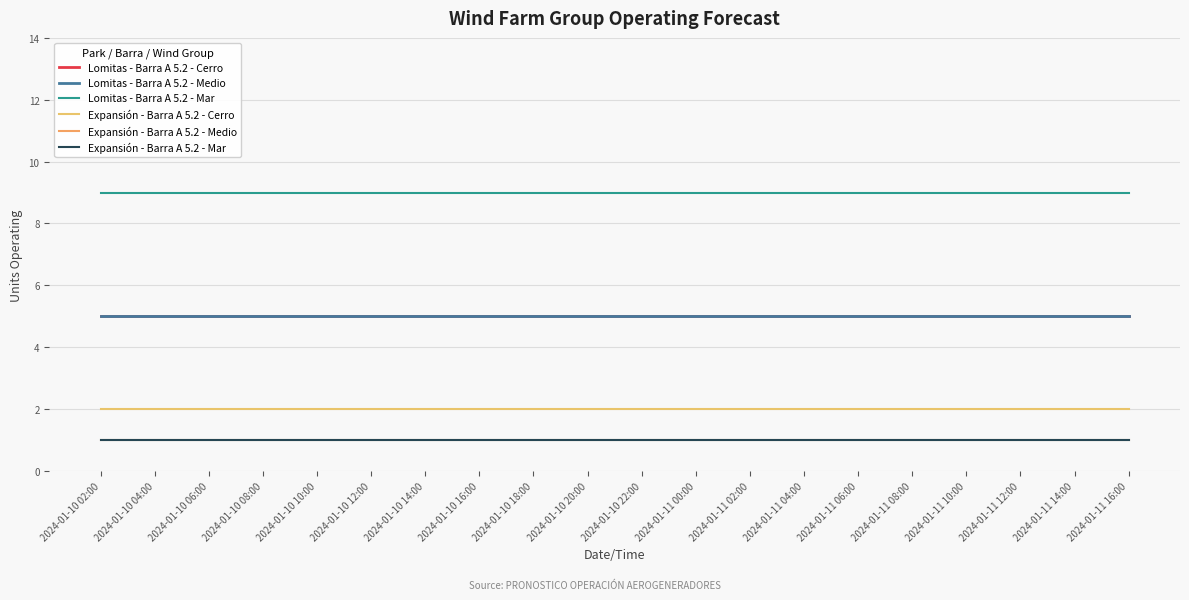

True or false: Expansión - Barra A 5.2 - Mar has more than 1 points higher than both neighbors.

False